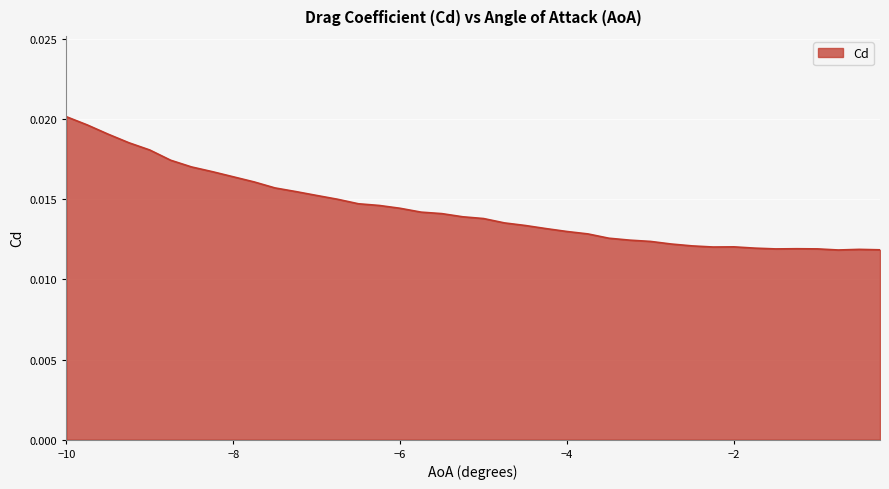

At which category does the data reach its first local peak?

-2.0